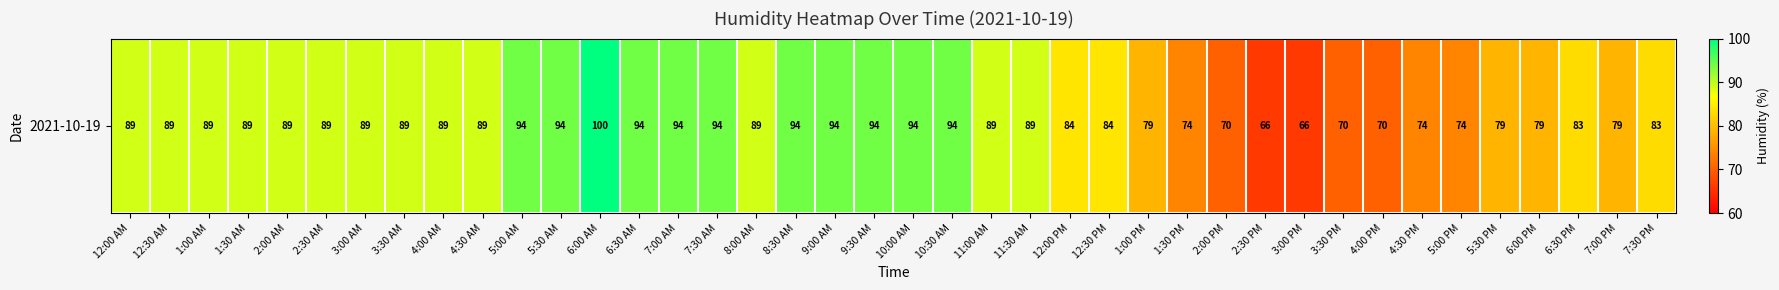

What is the change in value from 1:30 AM to 12:30 PM?

-5